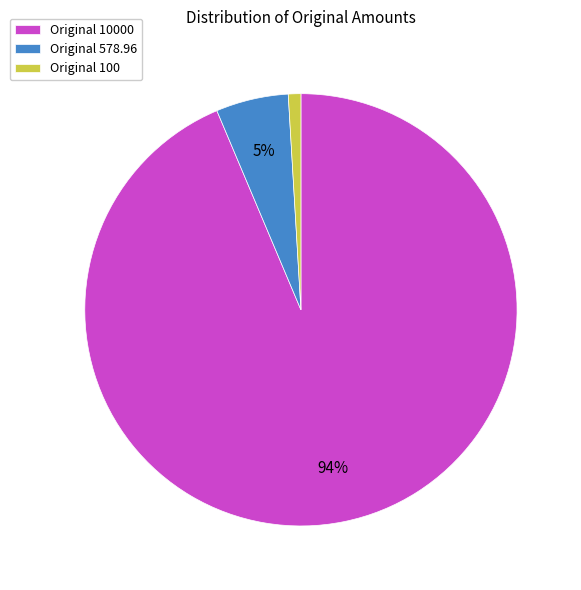

How many segments does this pie chart have?

3